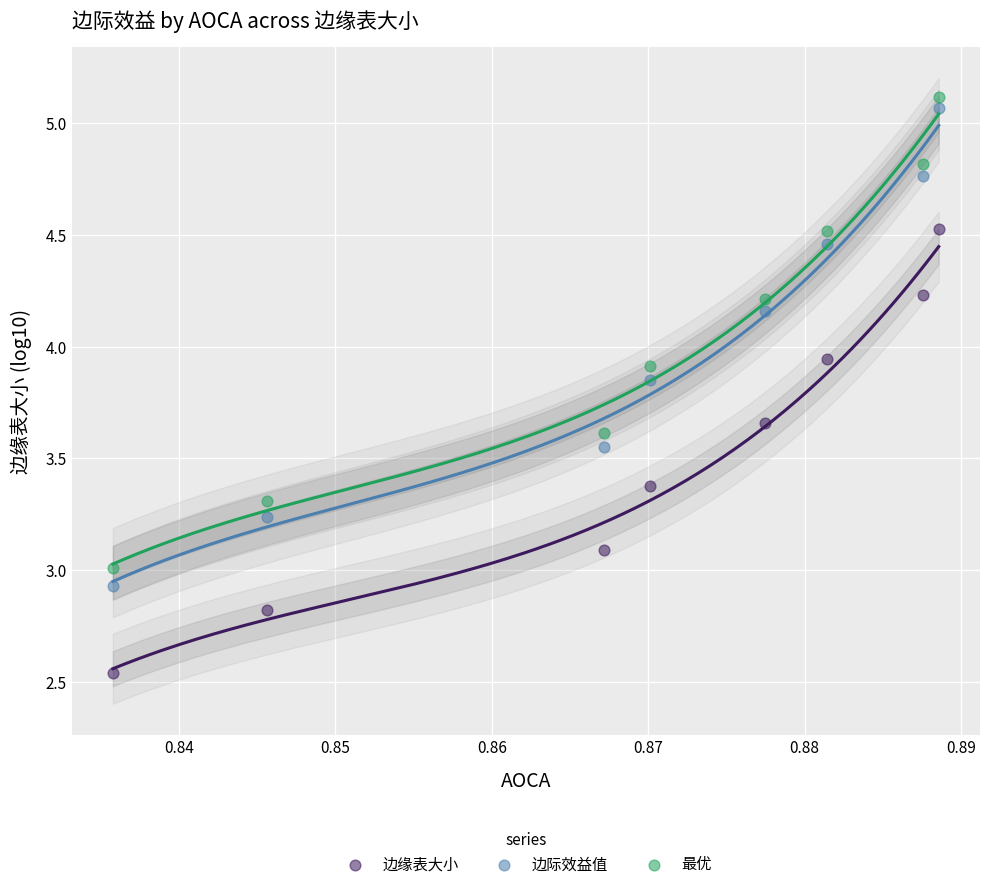

Which series reaches the maximum Y coordinate?

最优